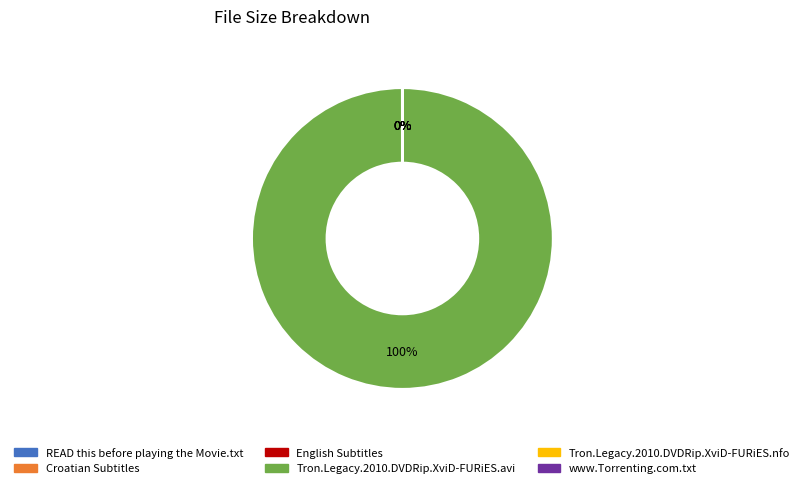

To the nearest percent, what is the difference between the largest and smallest slice percentages?

100%